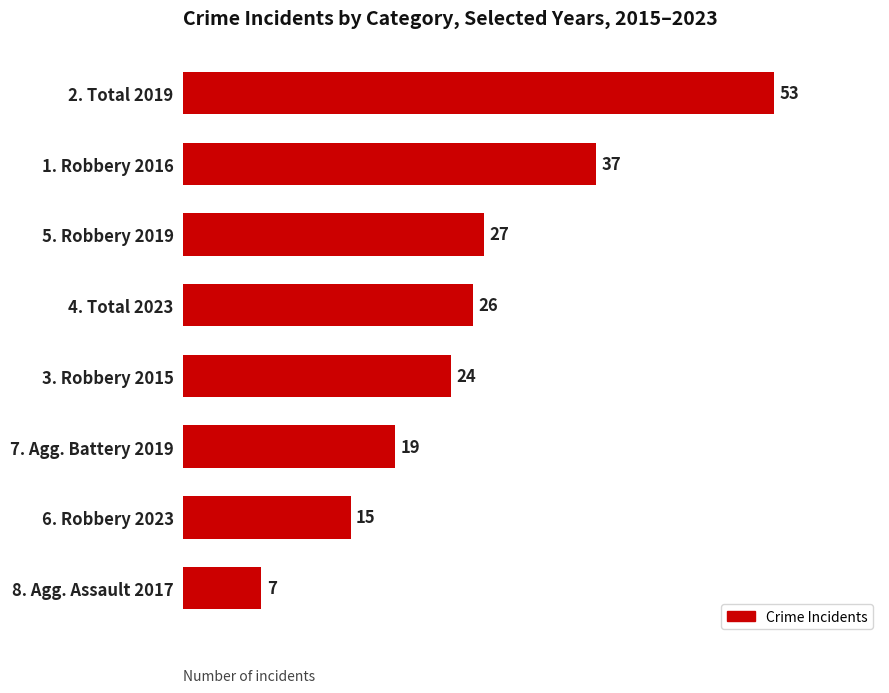

What is the sum of all values?

208